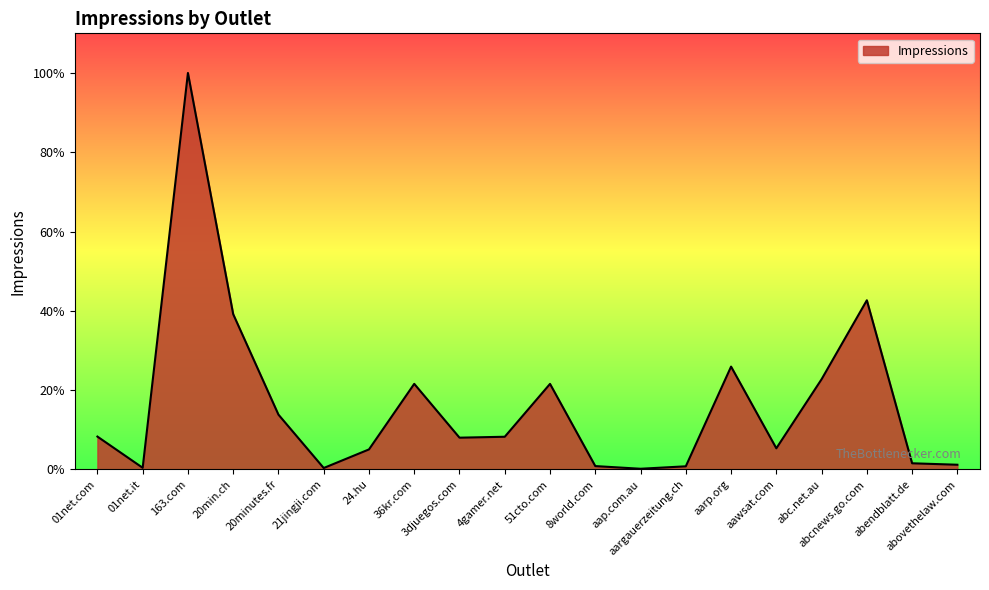

What is the sum of all values?

16275873